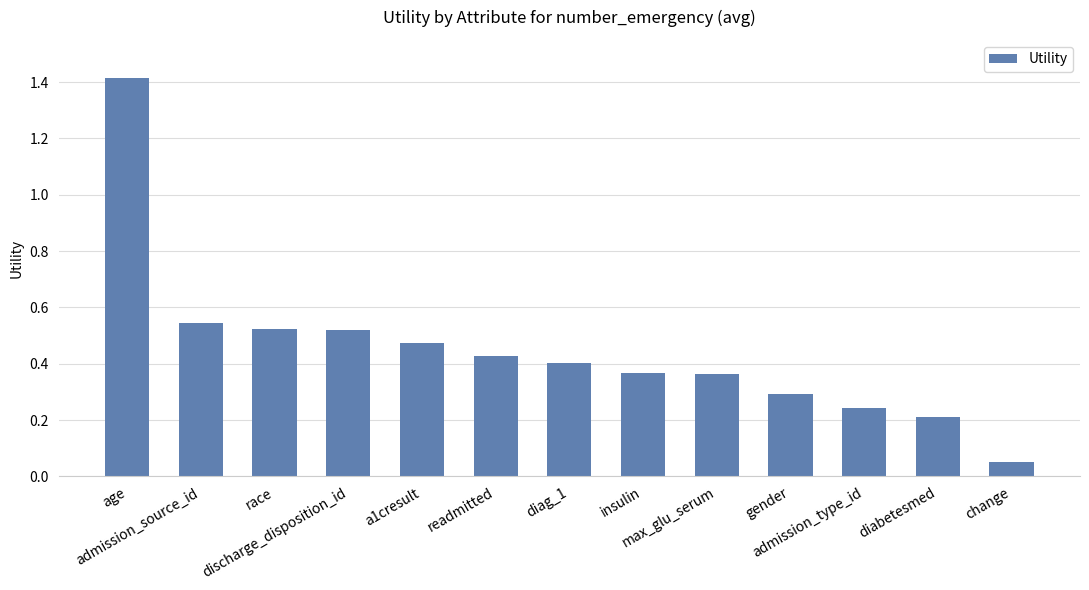

Are the bars horizontal?

No